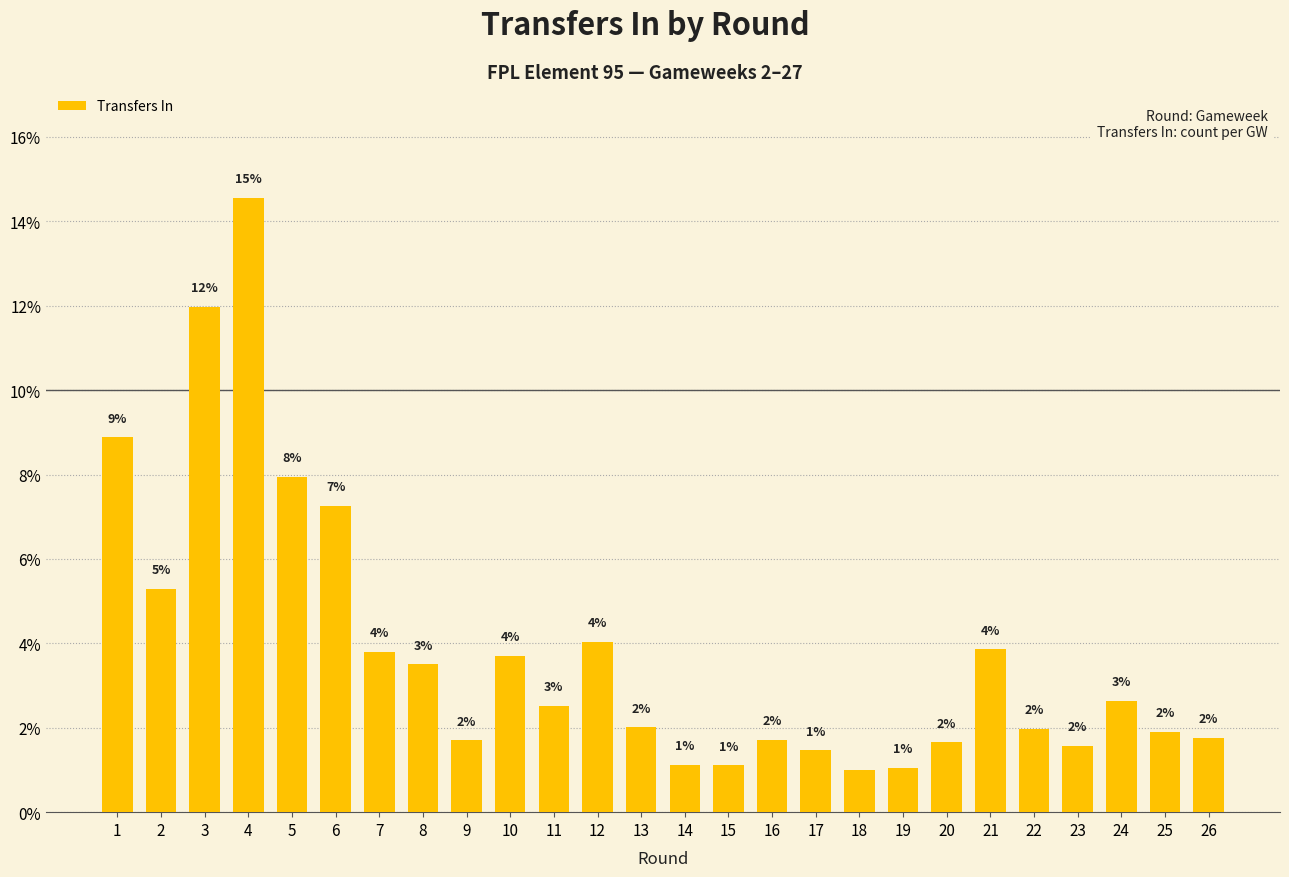

What is the difference between the values at 3 and 18?

11.0